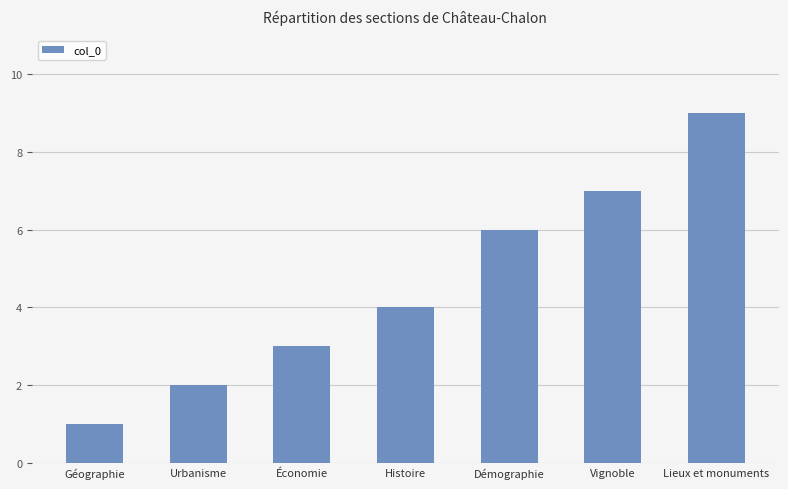

What is the value of the 7th bar from the left?

9